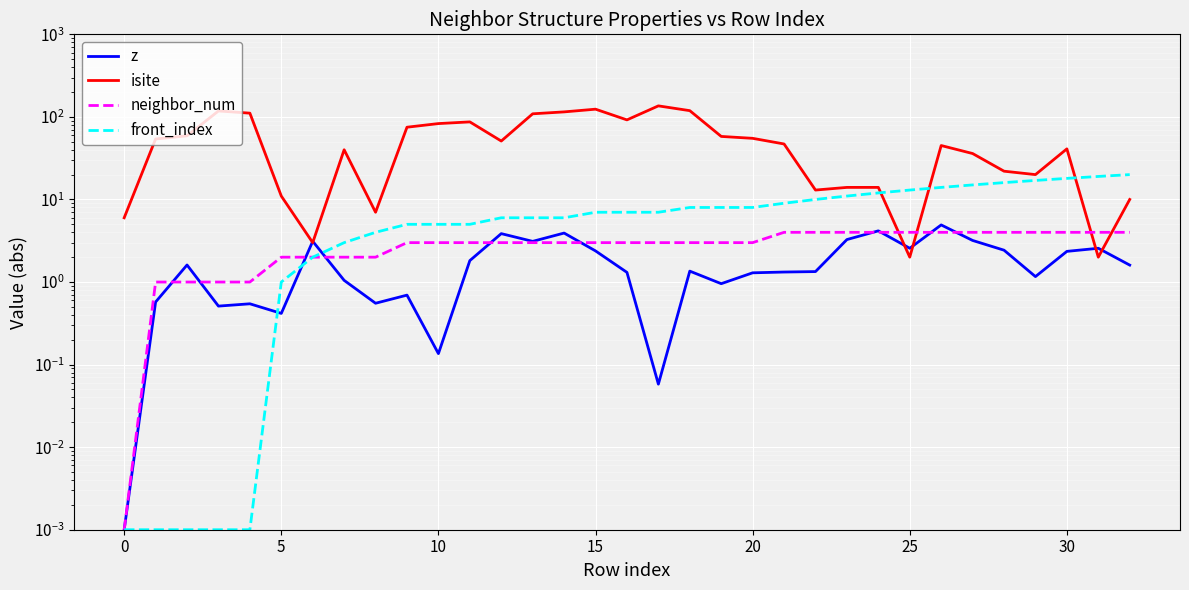

What is the average value of the isite series?

53.9